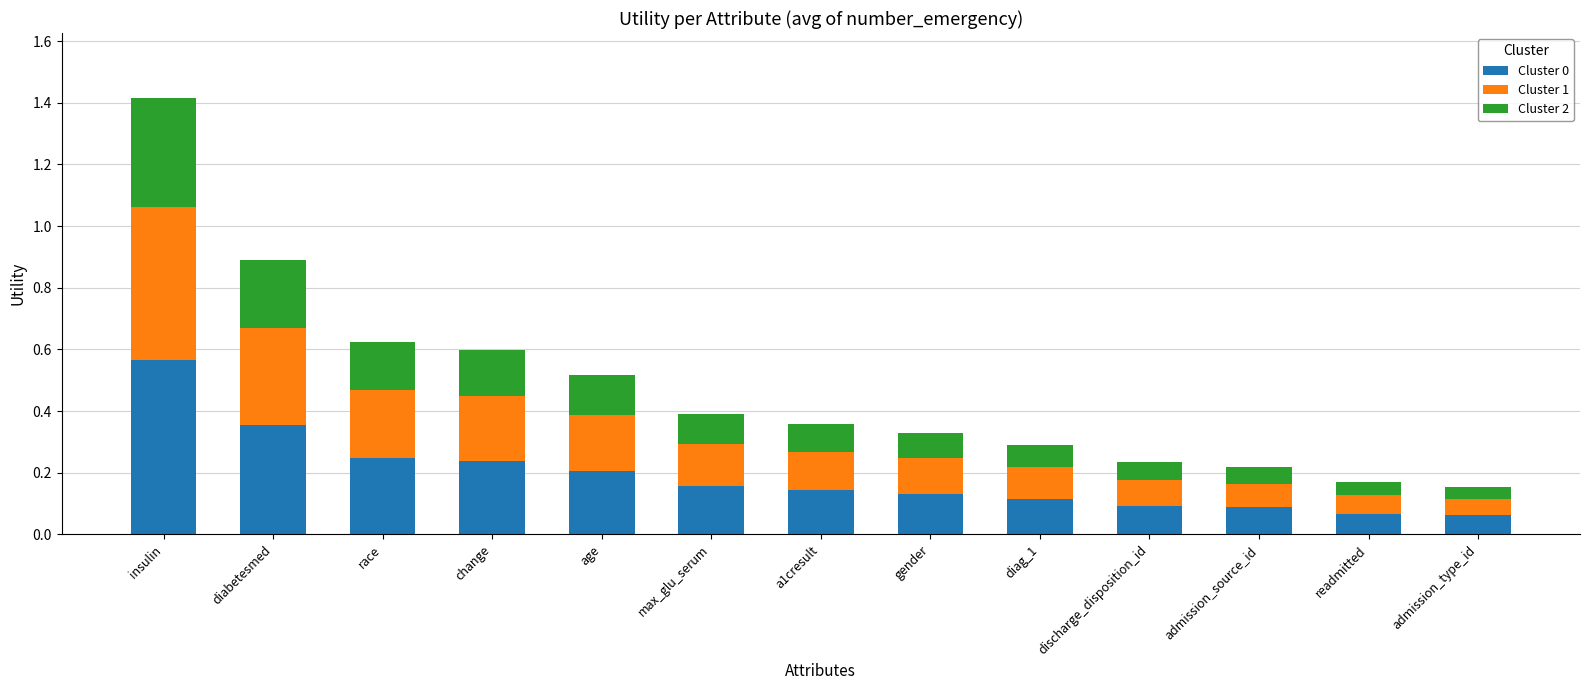

Which category has the highest value in the Cluster 0 series?

insulin